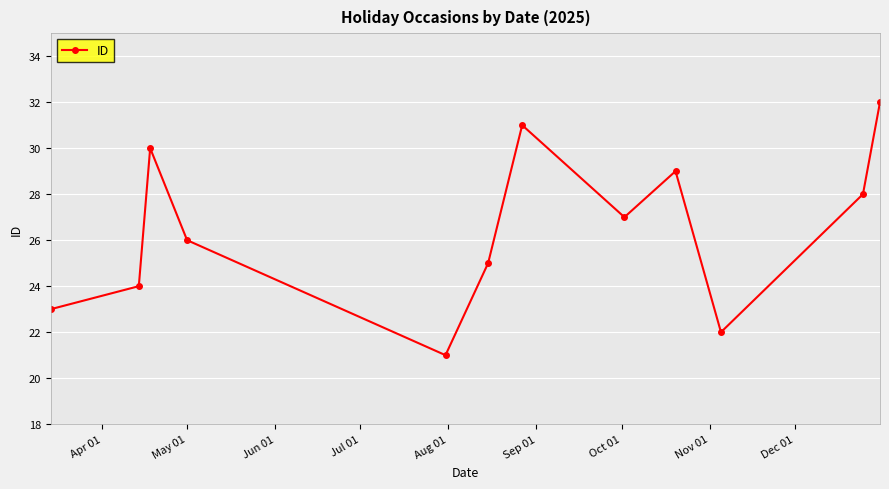

What is the difference between the maximum and second lowest values?

10